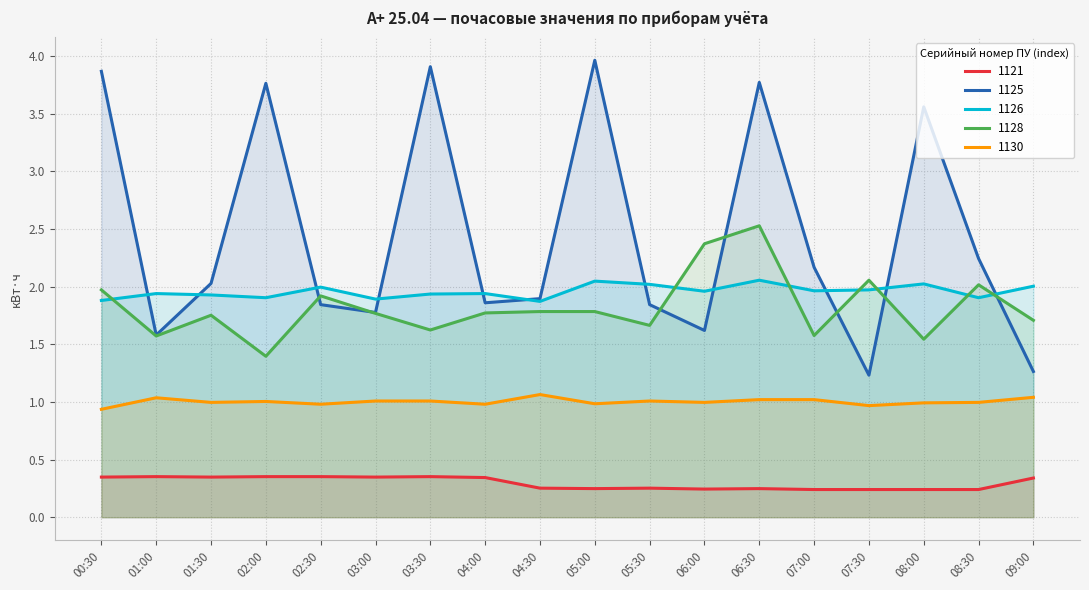

Reading left to right, extract all data points from this chart.

1121: 00:30=0.3	01:00=0.4	01:30=0.3	02:00=0.4	02:30=0.4	03:00=0.3	03:30=0.4	04:00=0.3	04:30=0.3	05:00=0.2	05:30=0.3	06:00=0.2	06:30=0.2	07:00=0.2	07:30=0.2	08:00=0.2	08:30=0.2	09:00=0.3
1125: 00:30=3.9	01:00=1.6	01:30=2.0	02:00=3.8	02:30=1.8	03:00=1.8	03:30=3.9	04:00=1.9	04:30=1.9	05:00=4.0	05:30=1.8	06:00=1.6	06:30=3.8	07:00=2.2	07:30=1.2	08:00=3.6	08:30=2.2	09:00=1.3
1126: 00:30=1.9	01:00=1.9	01:30=1.9	02:00=1.9	02:30=2.0	03:00=1.9	03:30=1.9	04:00=1.9	04:30=1.9	05:00=2.0	05:30=2.0	06:00=2.0	06:30=2.1	07:00=2.0	07:30=2.0	08:00=2.0	08:30=1.9	09:00=2.0
1128: 00:30=2.0	01:00=1.6	01:30=1.8	02:00=1.4	02:30=1.9	03:00=1.8	03:30=1.6	04:00=1.8	04:30=1.8	05:00=1.8	05:30=1.7	06:00=2.4	06:30=2.5	07:00=1.6	07:30=2.1	08:00=1.5	08:30=2.0	09:00=1.7
1130: 00:30=0.9	01:00=1.0	01:30=1.0	02:00=1.0	02:30=1.0	03:00=1.0	03:30=1.0	04:00=1.0	04:30=1.1	05:00=1.0	05:30=1.0	06:00=1.0	06:30=1.0	07:00=1.0	07:30=1.0	08:00=1.0	08:30=1.0	09:00=1.0